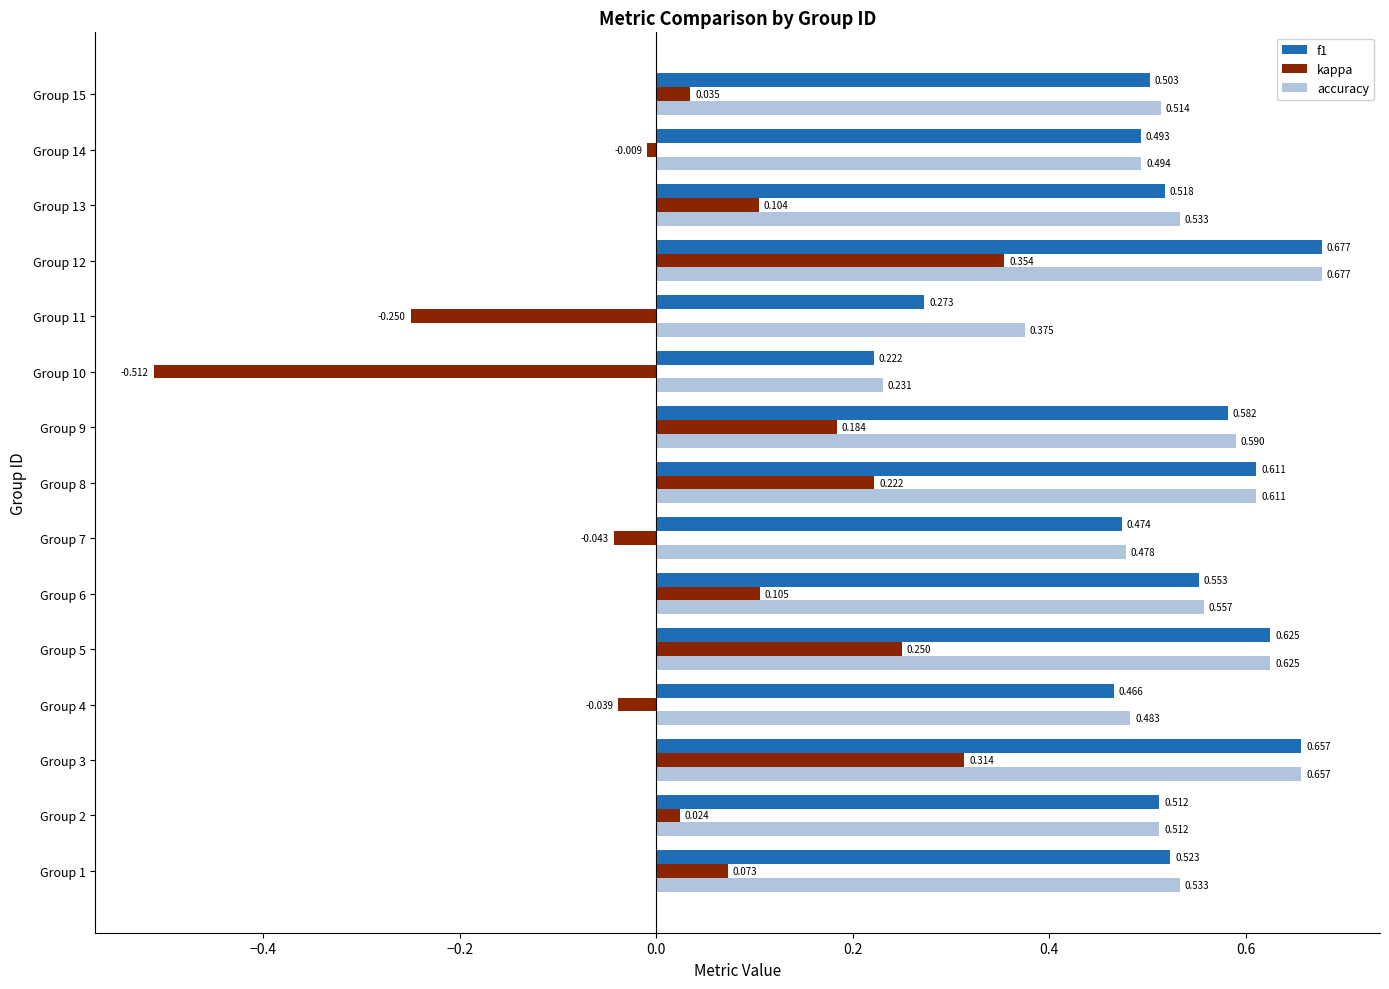

Which series changed the most between Group 12 and Group 15?

kappa